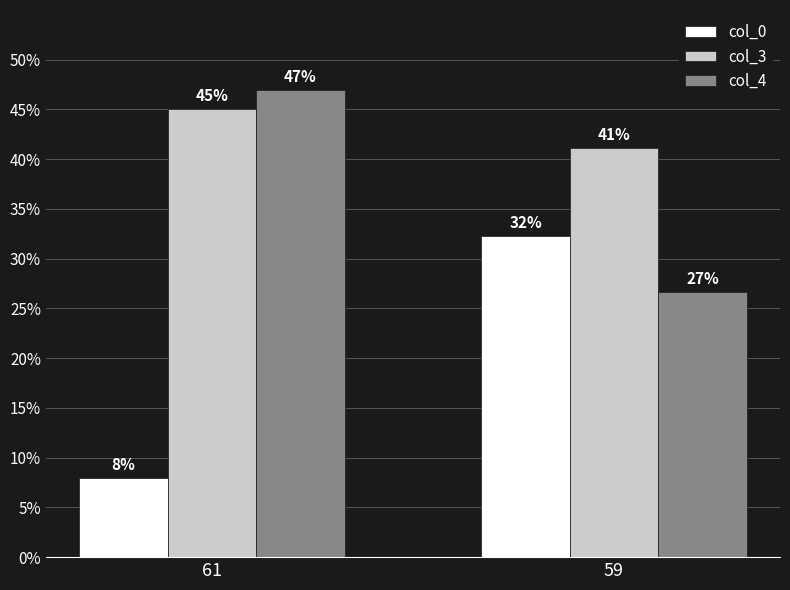

What are all the series names shown in the legend?

col_0, col_3, col_4